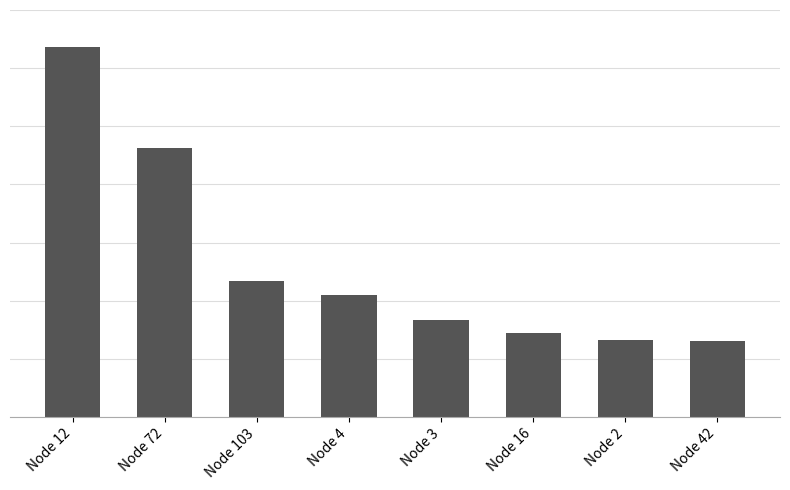

What is the average value?

53.2